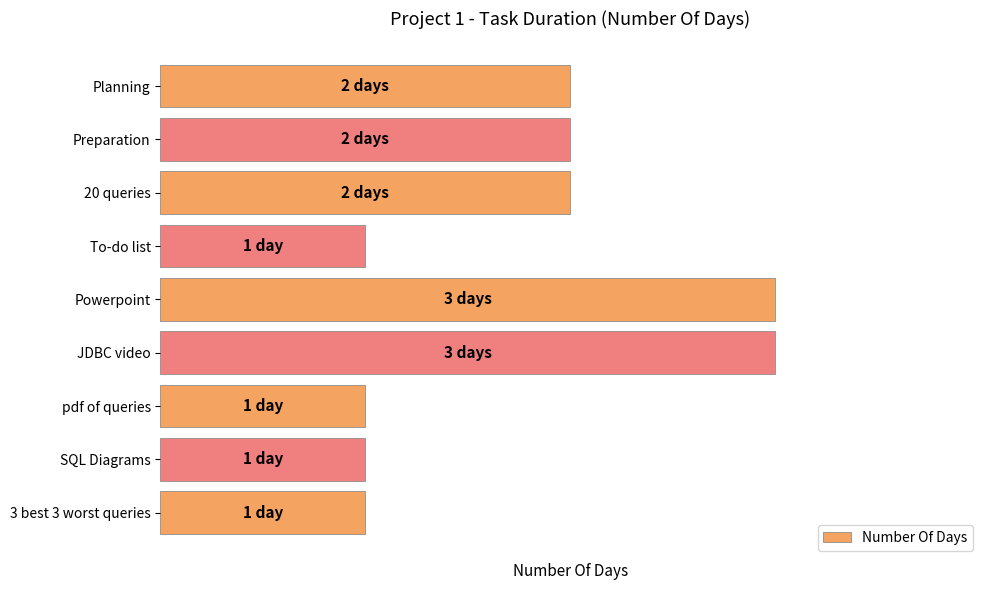

Are the bars horizontal?

Yes